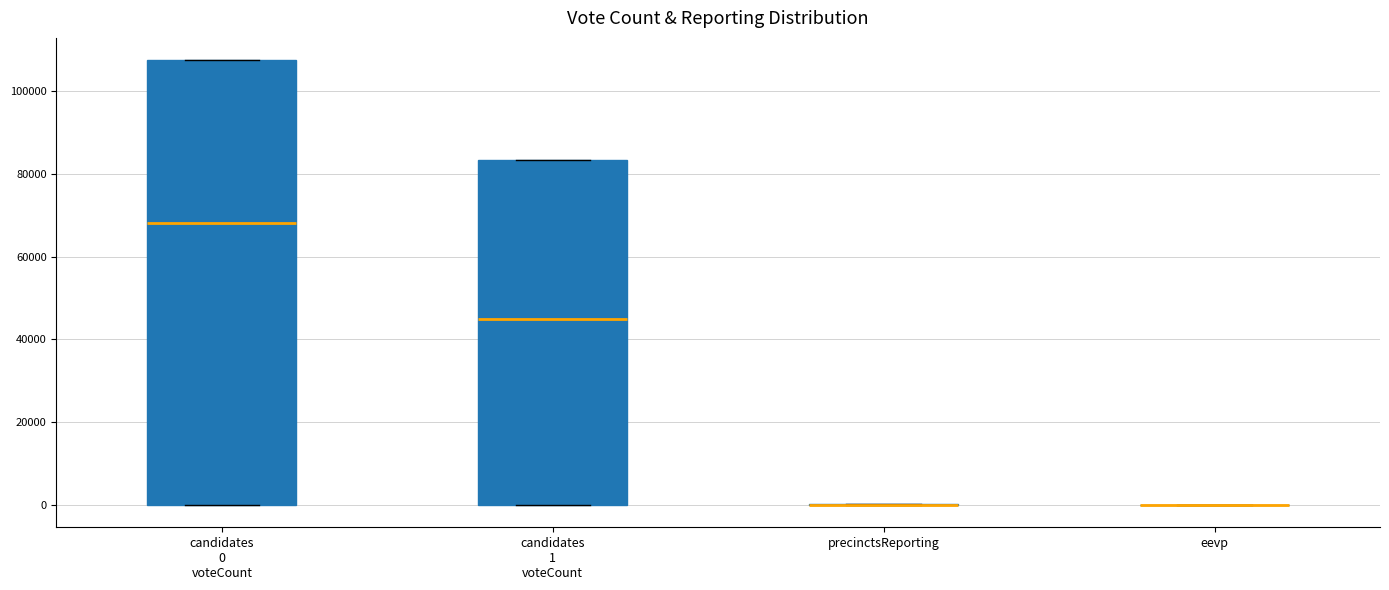

Reading left to right, read every box against the y-axis: the position of its median line, the range the box covers, and the ends of its whiskers. The values are not printed on the chart, so give them approximately, as read against the axis.

candidates 0 voteCount: median 68000, box 0 to 108000, whiskers 0 to 108000
candidates 1 voteCount: median 44000, box 0 to 84000, whiskers 0 to 84000
precinctsReporting: box collapsed to a line at 0, whiskers 0 to 0
eevp: box collapsed to a line at 0, whiskers 0 to 0